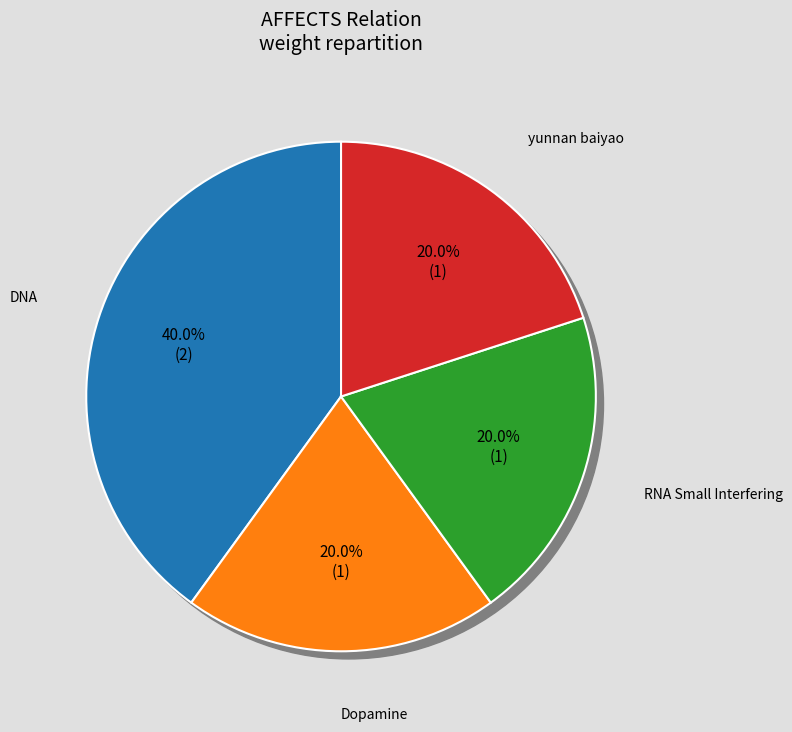

To the nearest percent, what is the difference between the Dopamine (C0013030) and DNA (C0012854) slice percentages?

20%